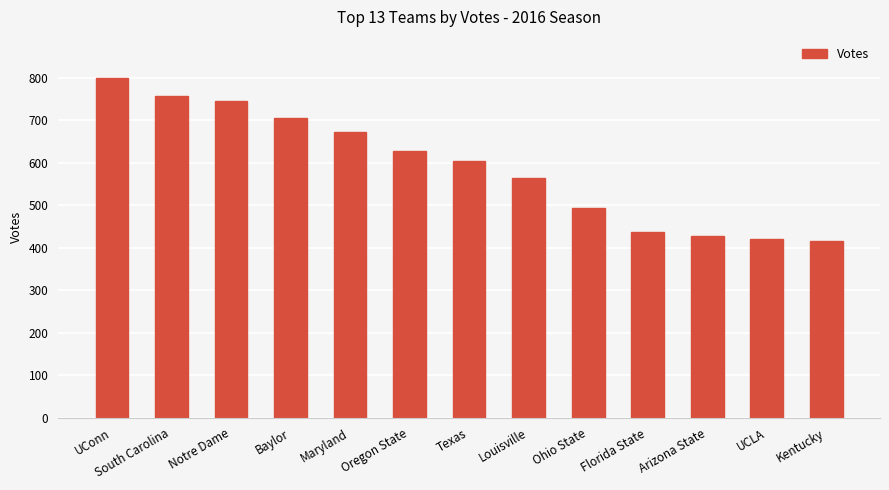

The chart shows a value of 428 at Arizona State. True or false?

True